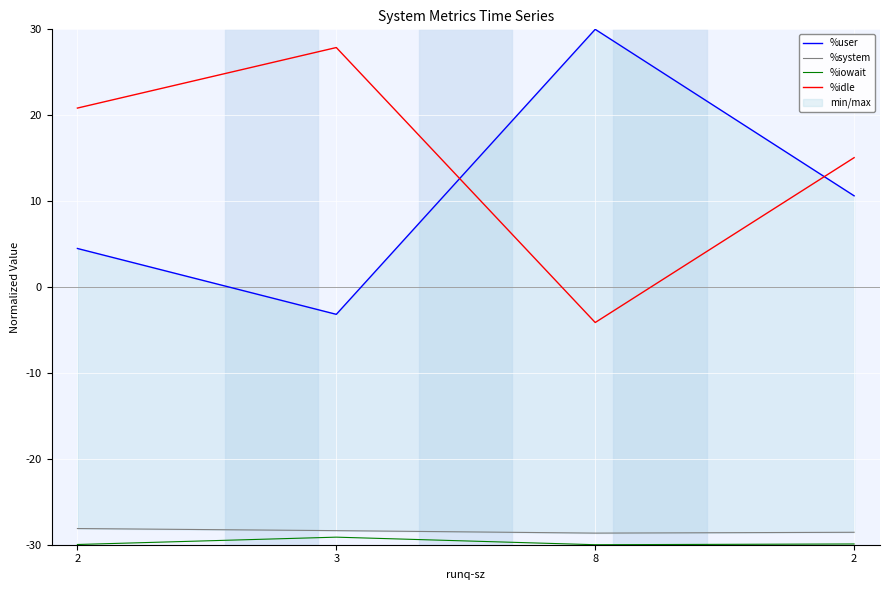

In %idle, how many points are higher than both neighbors (excluding endpoints)?

1